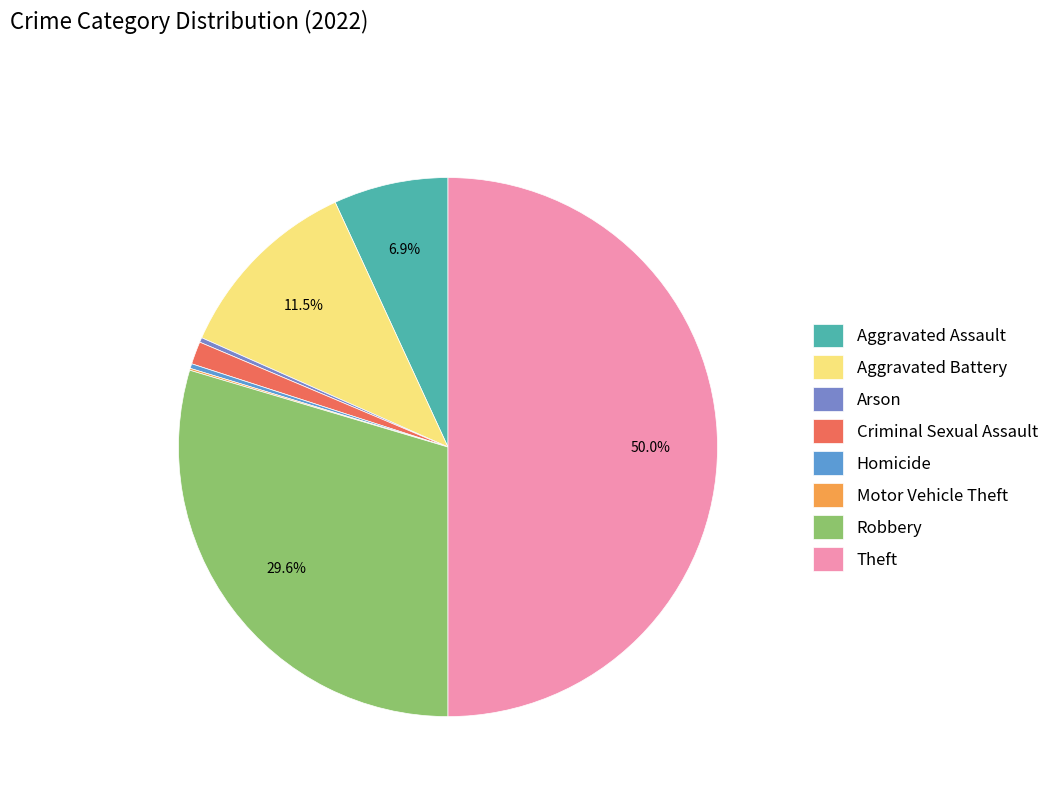

Which category has the biggest portion of the pie?

Theft